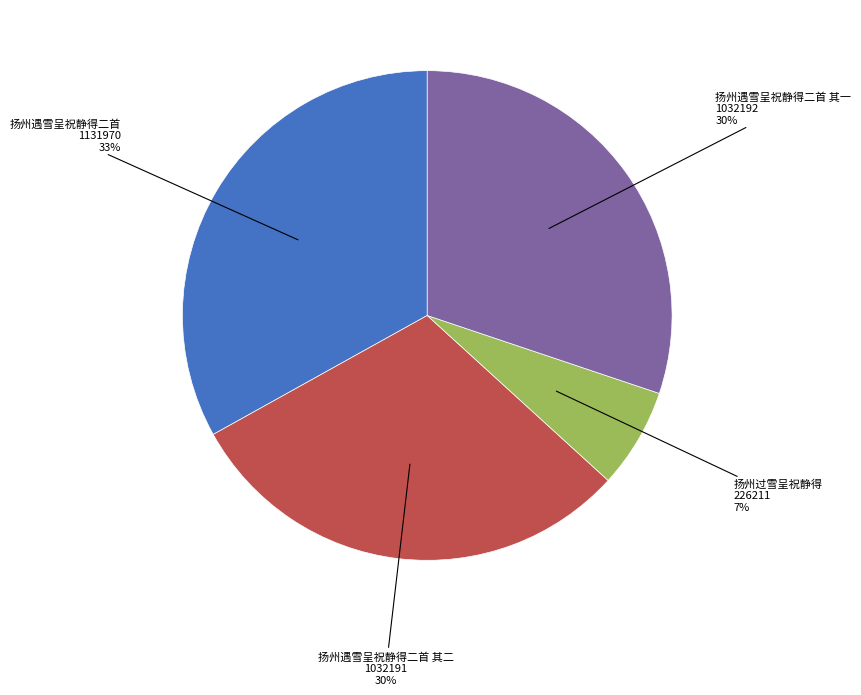

Is there any slice that represents more than half of the pie?

No